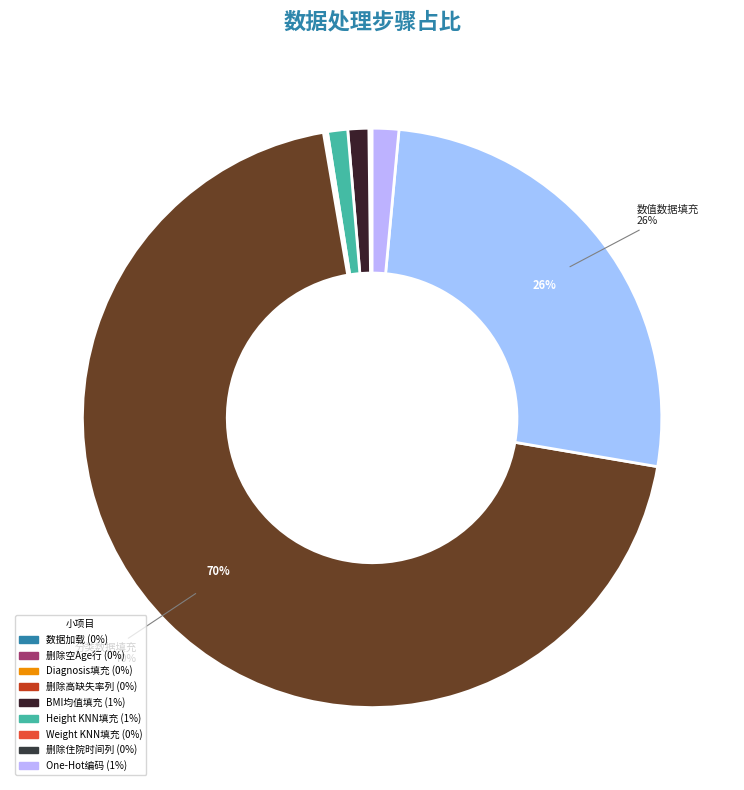

To the nearest percent, what is the average slice percentage?

9%